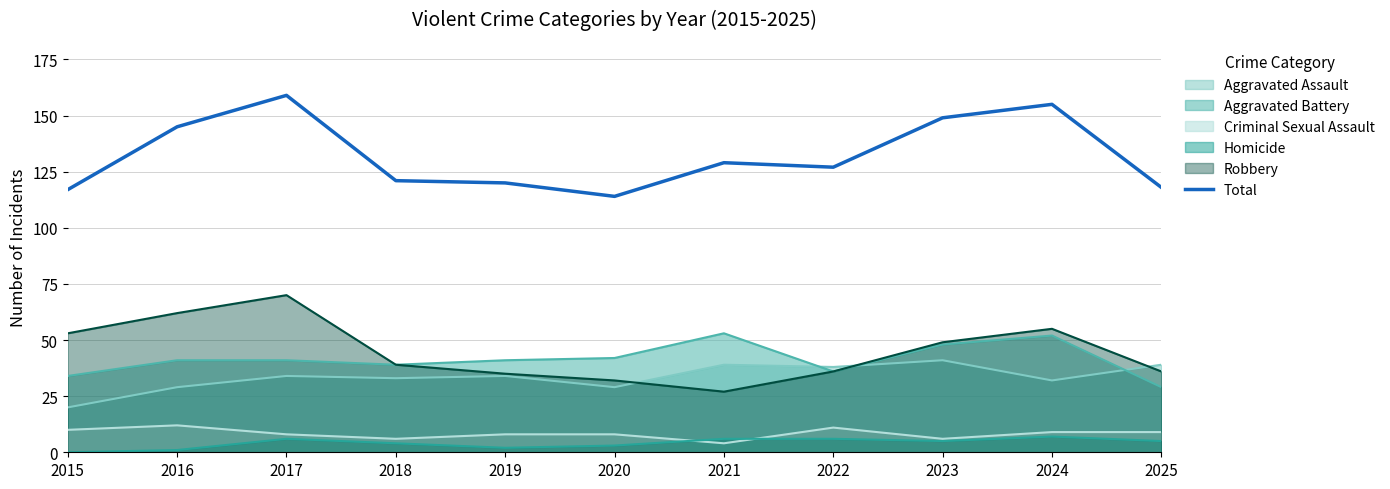

List the labels in order of value, smallest first.

2020, 2015, 2025, 2019, 2018, 2022, 2021, 2016, 2023, 2024, 2017